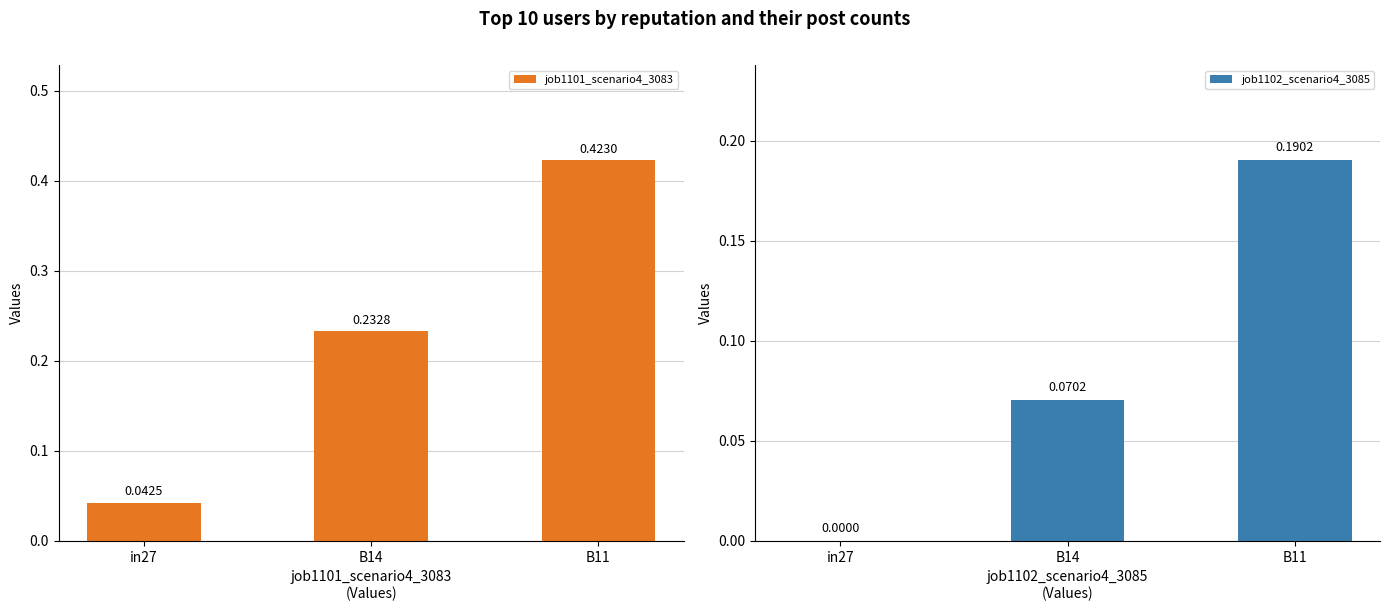

What is the label of the 3rd bar from the right?

in27